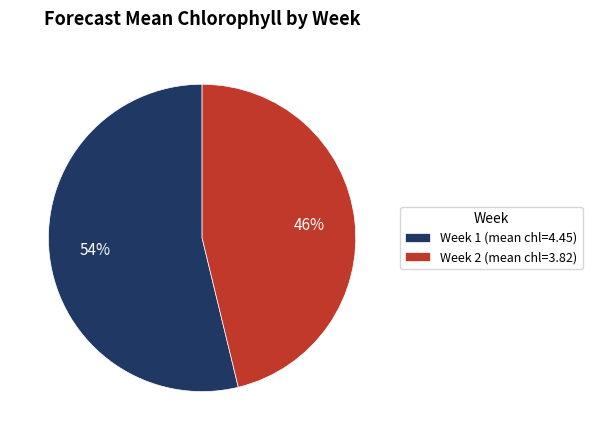

Is Week 2 the majority of the pie?

No